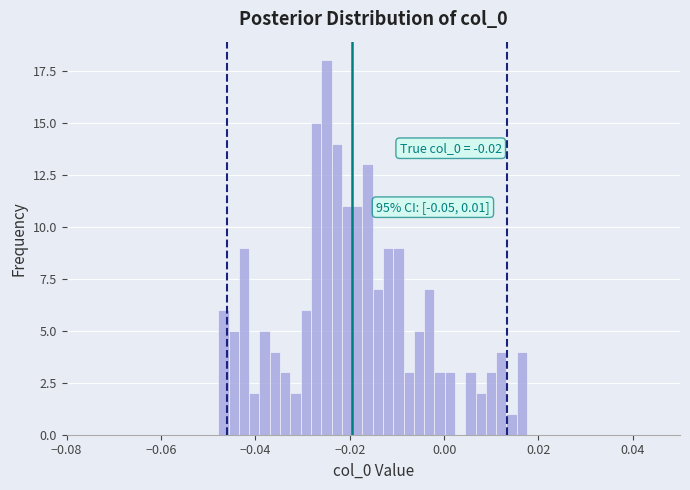

Read against the x-axis, roughly where is the centre of the tallest bar?

-0.024